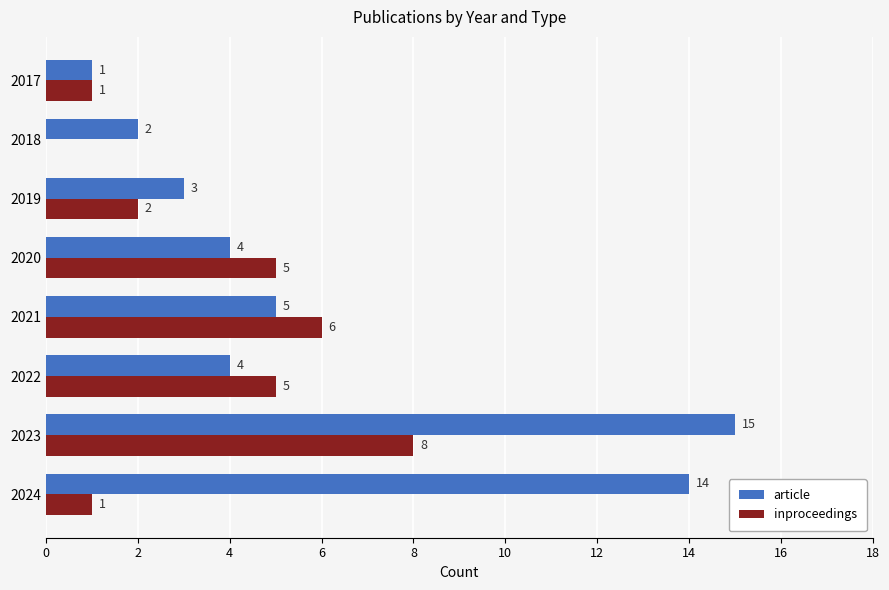

What is the average value of the article series?

6